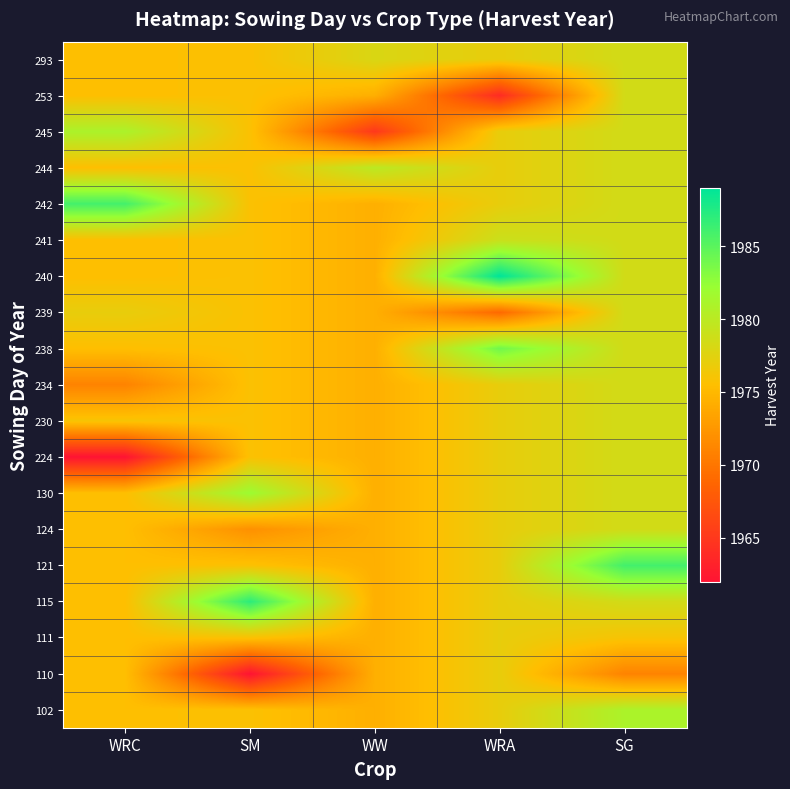

At how many categories does at least one series exceed 1981?

4